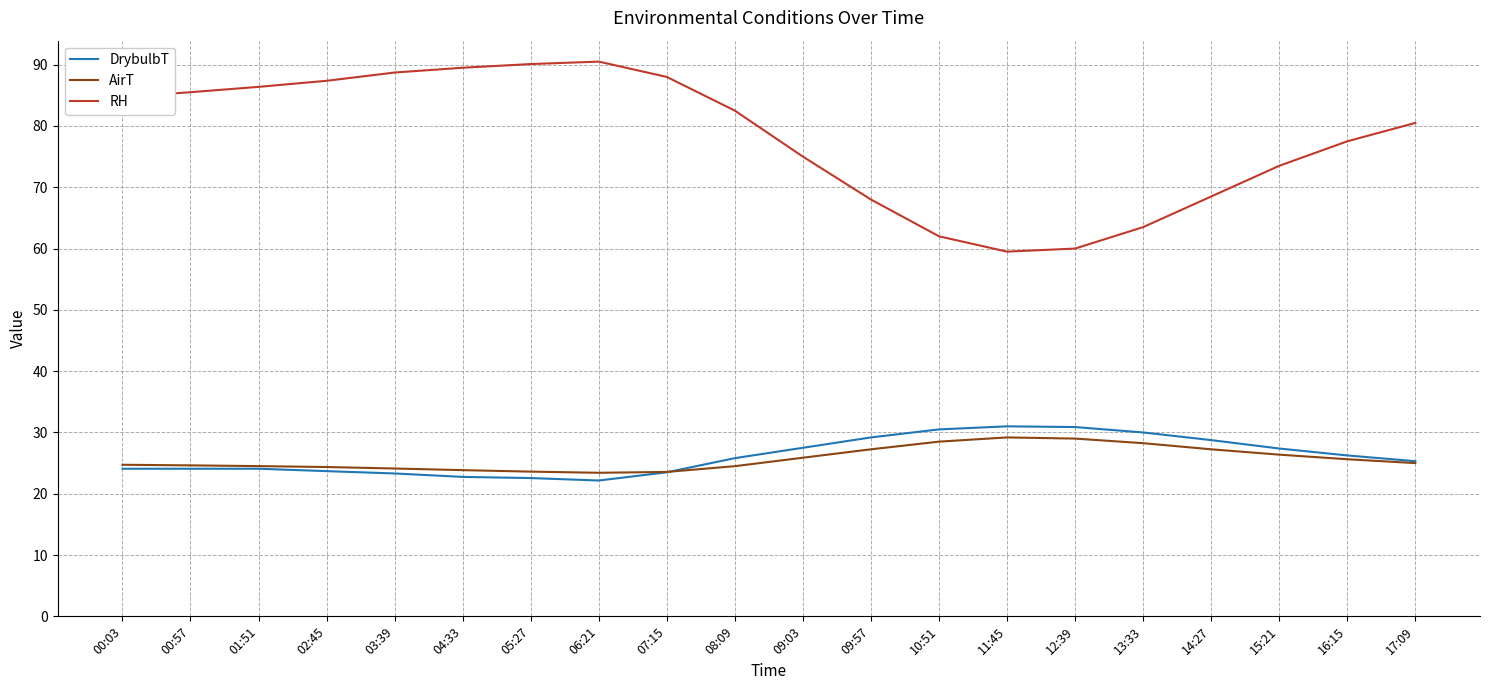

What is the difference between the second highest and second lowest values in the DrybulbT series?

8.3